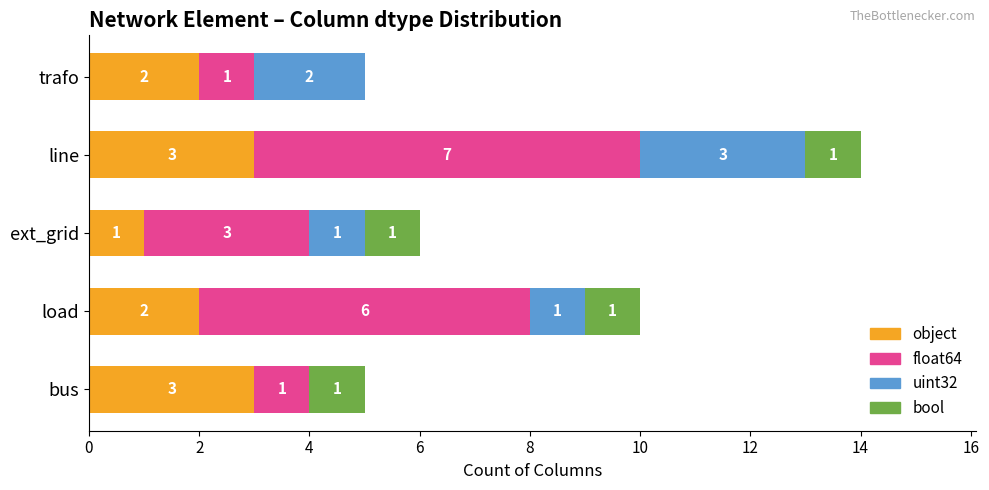

What is the total value across all series at trafo?

5